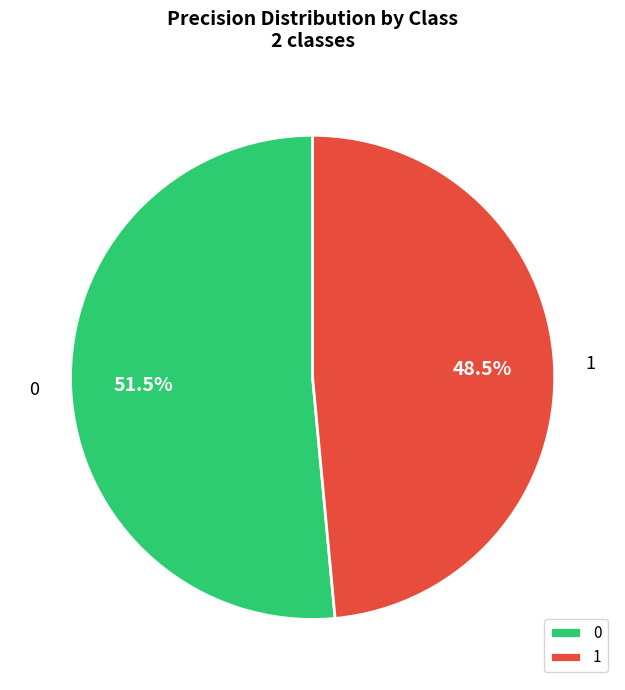

How many segments does this pie chart have?

2